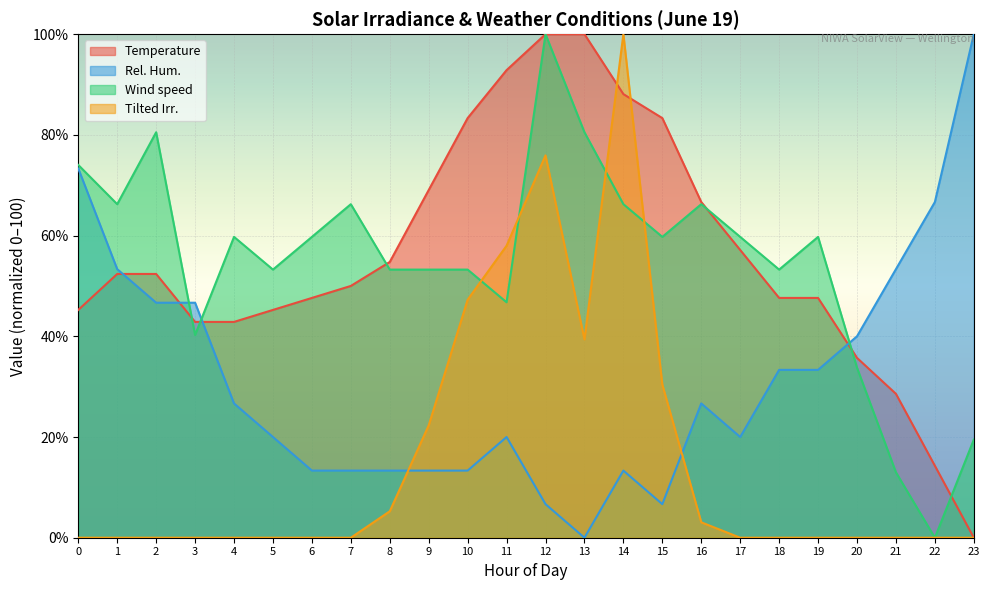

Is the value of Wind speed at 18 greater than the value of Rel. Hum. at 20?

Yes